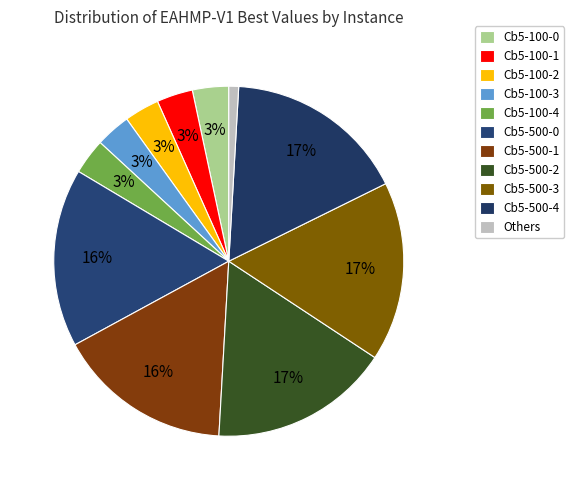

How many segments does this pie chart have?

11